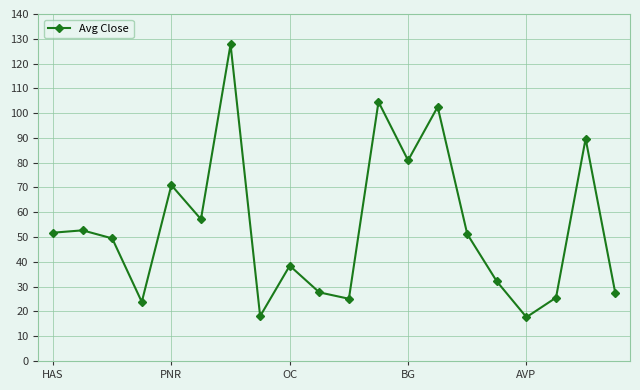

What is the minimum value shown in the chart?

17.7